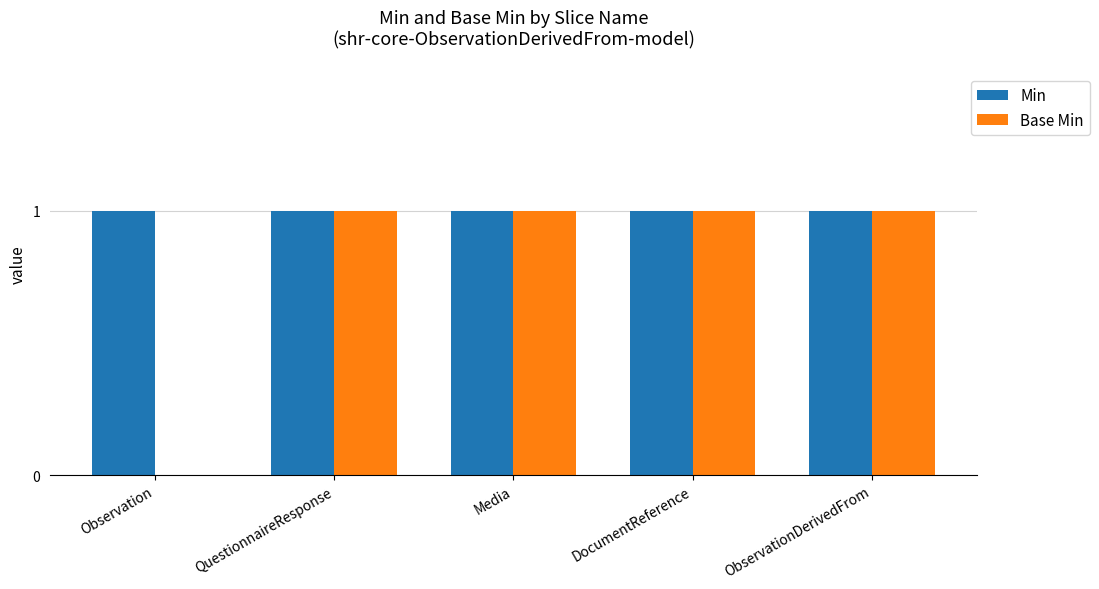

What is the maximum value shown in the chart?

1